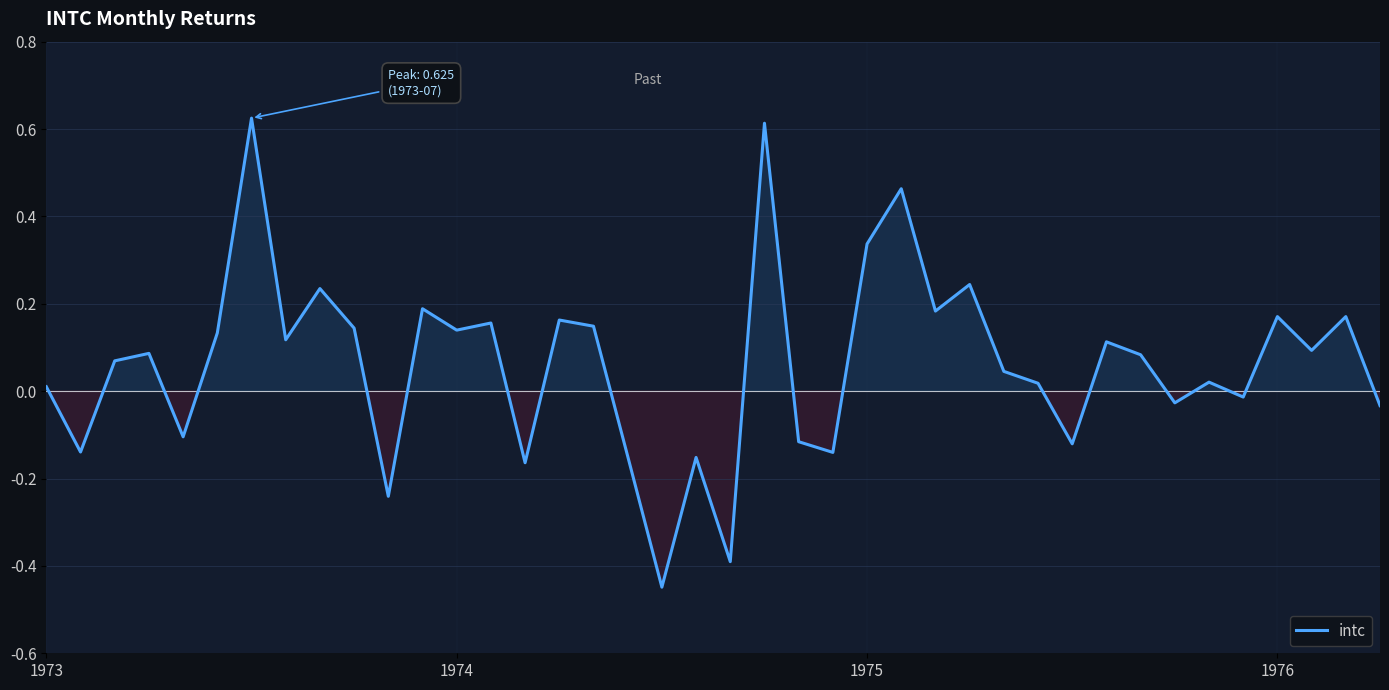

What is the difference between the maximum and minimum values?

1.1